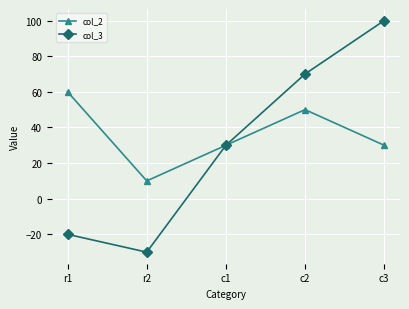

What is the label of the 3rd point from the right?

c1